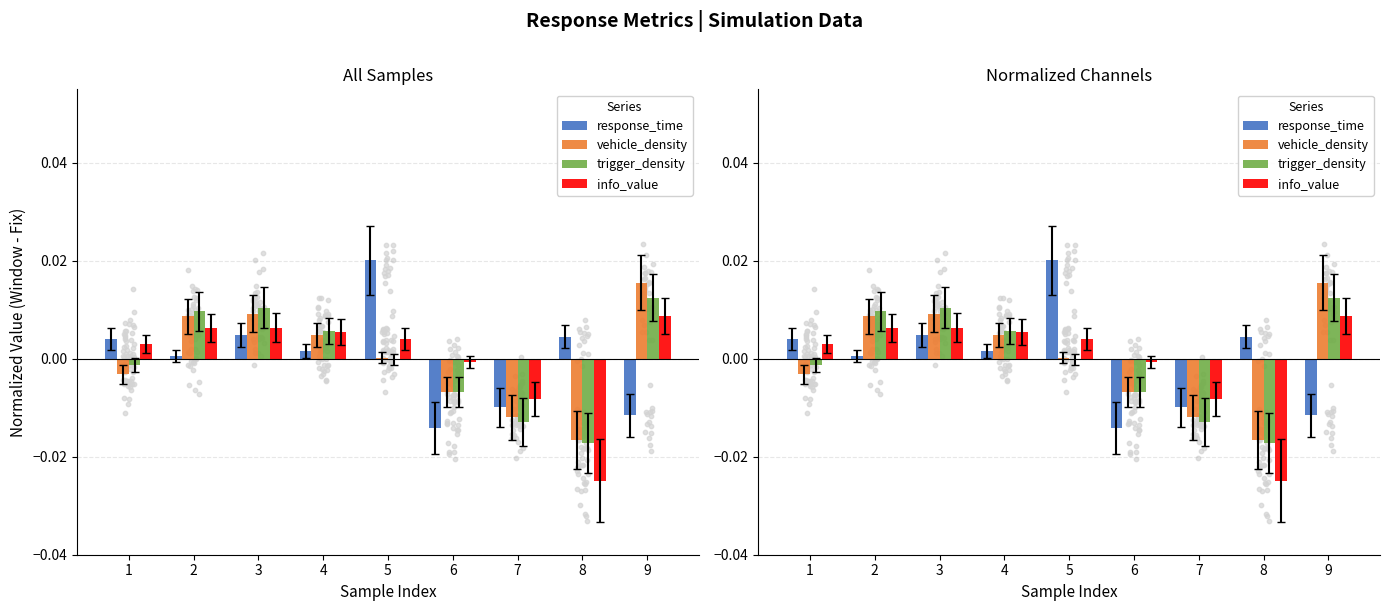

Is the value of vehicle_density at 4 greater than the value of info_value at 1?

Yes